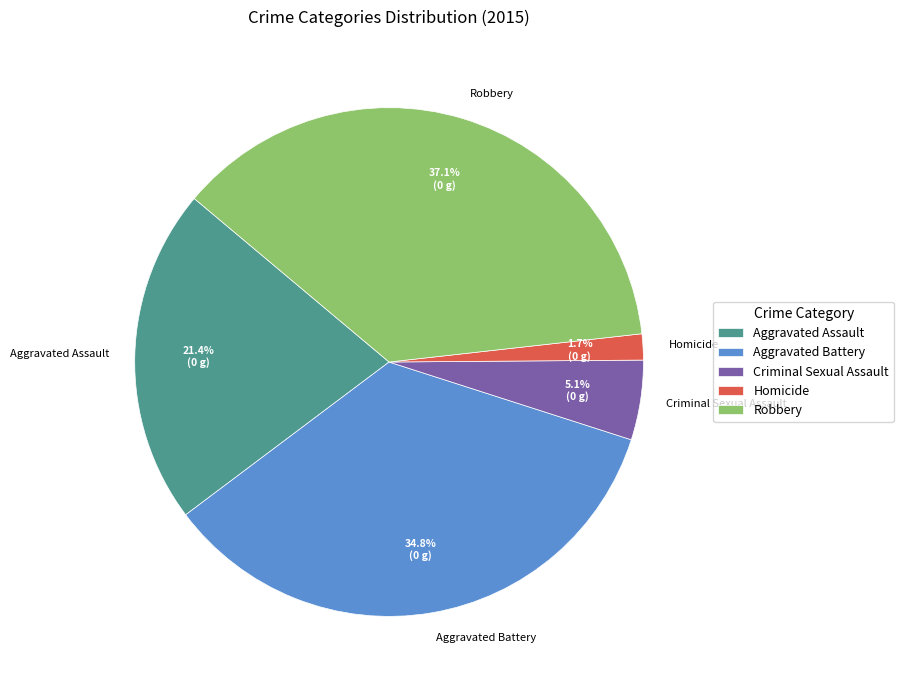

To the nearest percent, what is the difference between the largest and smallest slice percentages?

35%